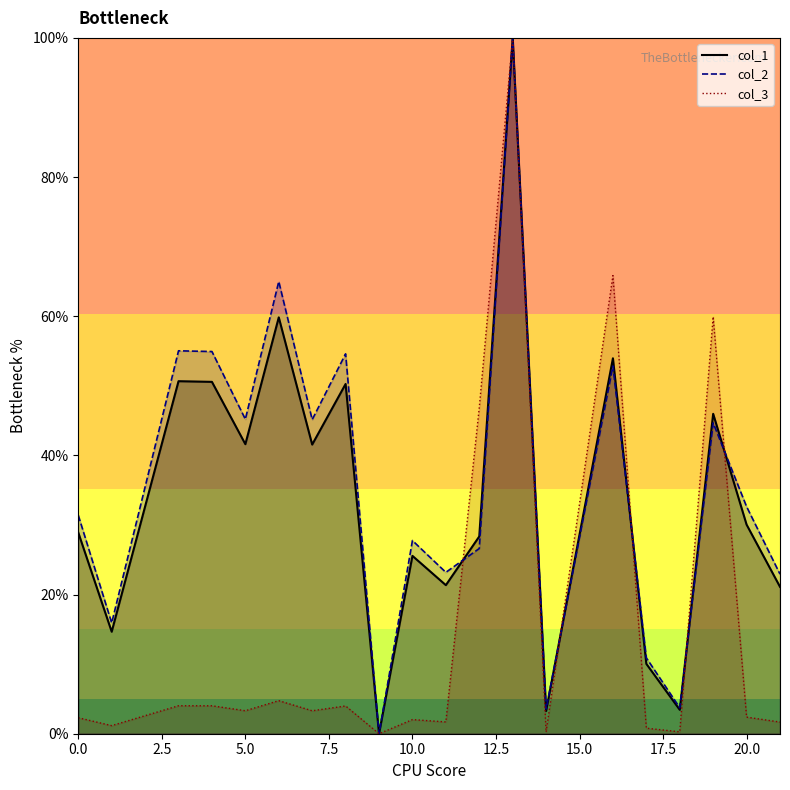

What is the maximum value for col_1?

100.0